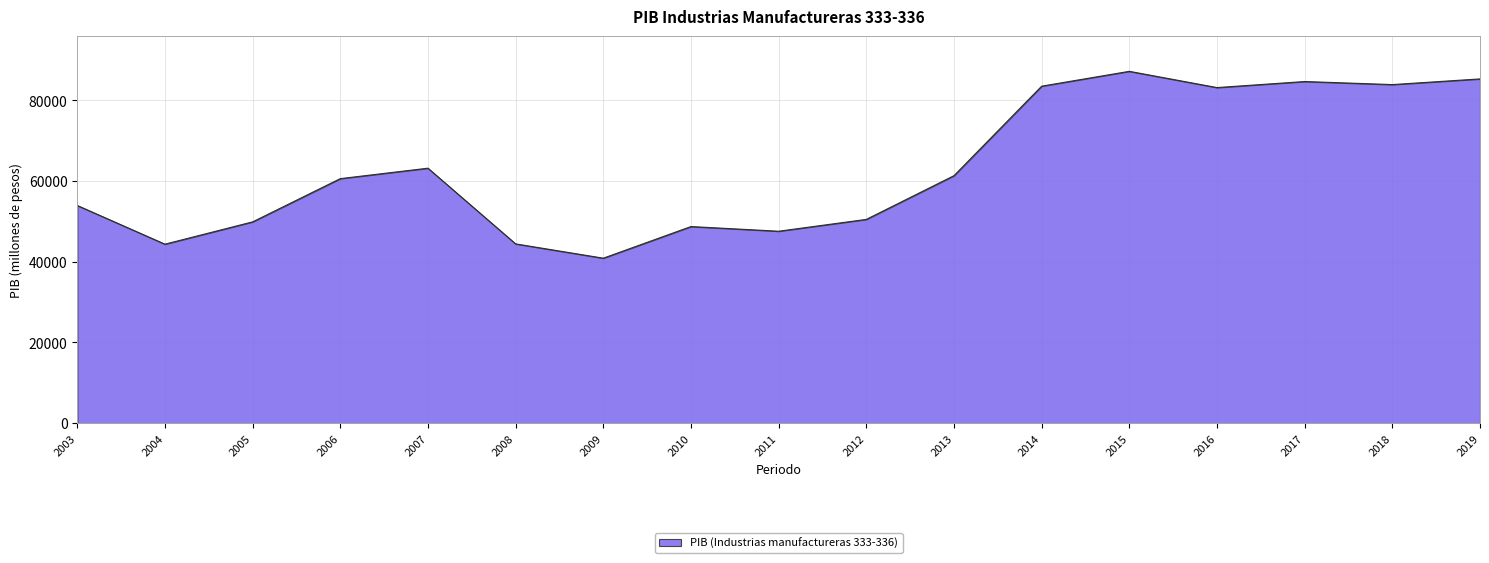

What is the ratio of the value at 2004 to the value at 2010?

0.9